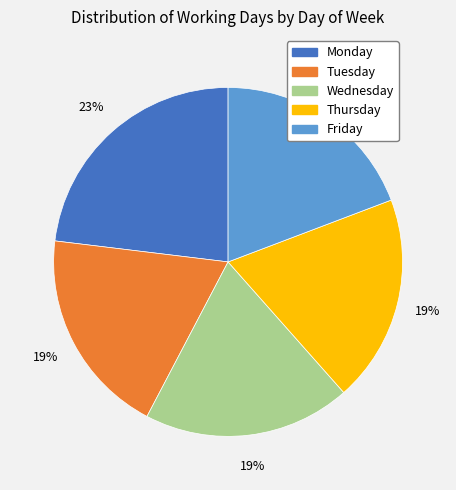

Does Monday account for over 50% of the chart?

No